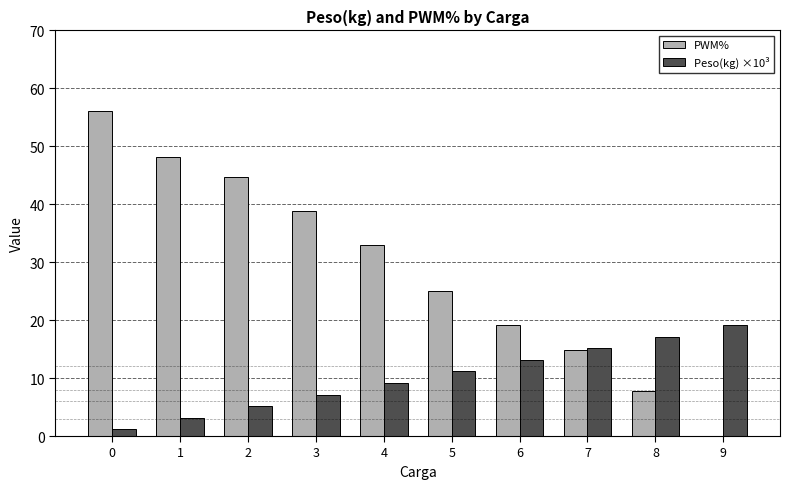

Which category has the highest value in the Peso(kg) ×10³ series?

9